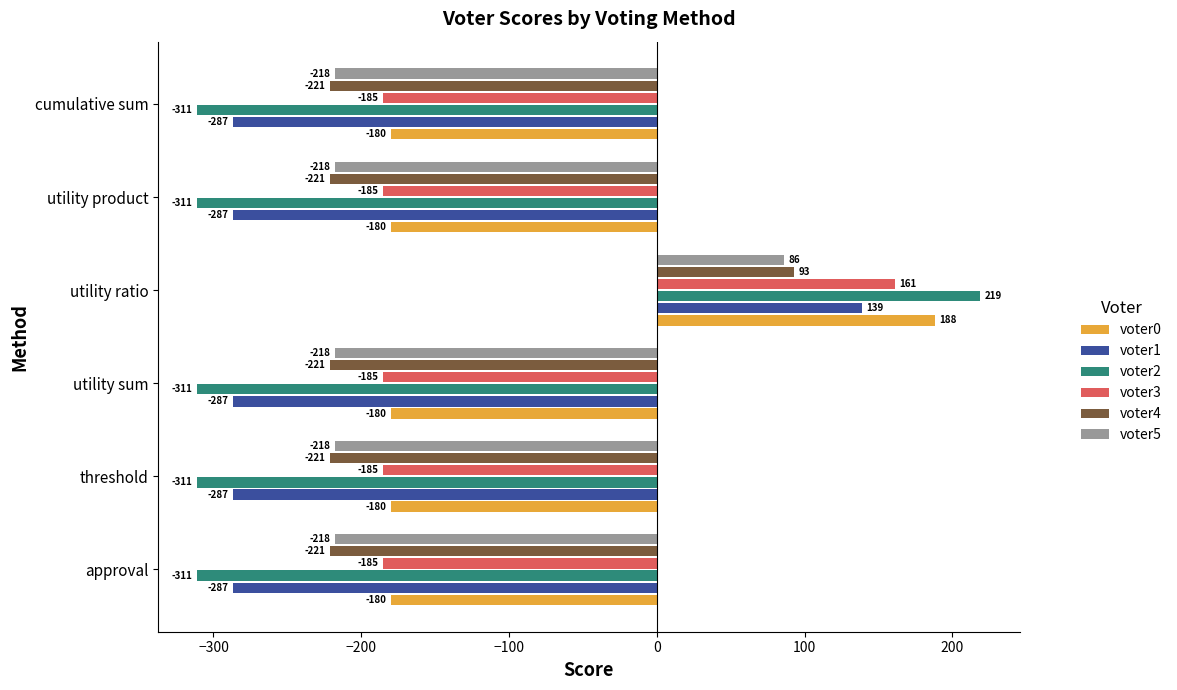

What is the maximum value shown in the chart?

219